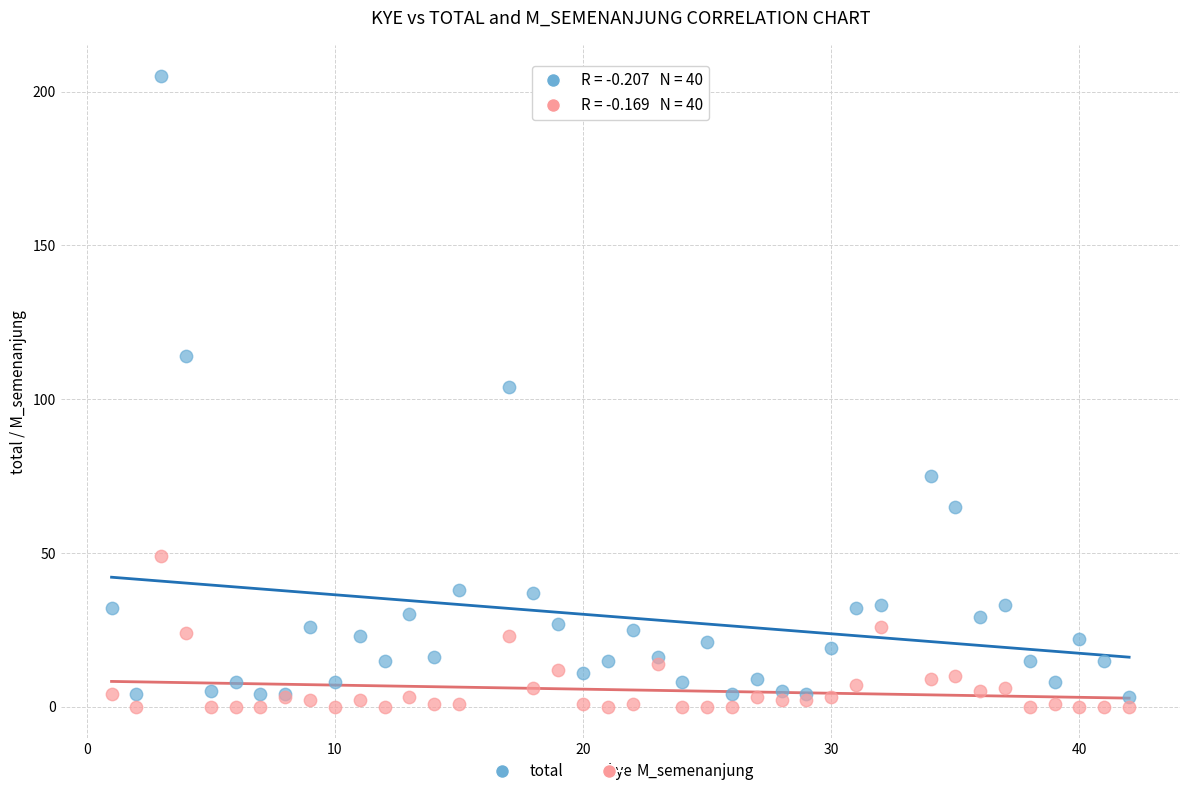

Which series contains the lowest Y value?

M_semenanjung